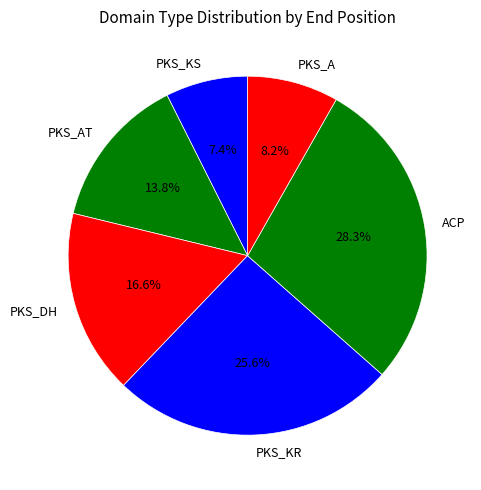

Which category has the smallest portion of the pie?

PKS_KS